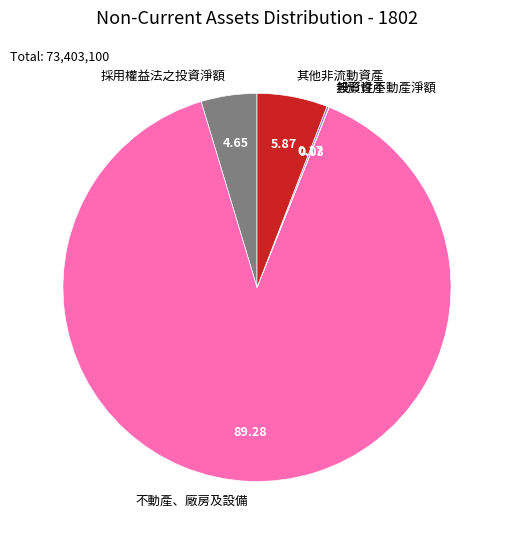

Which slice is the largest?

不動產、廠房及設備